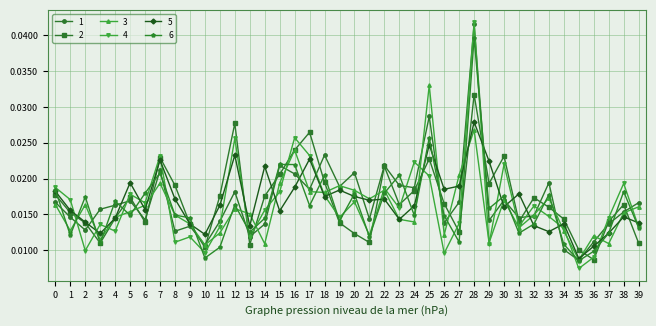

Where is the first local minimum for 6?

1